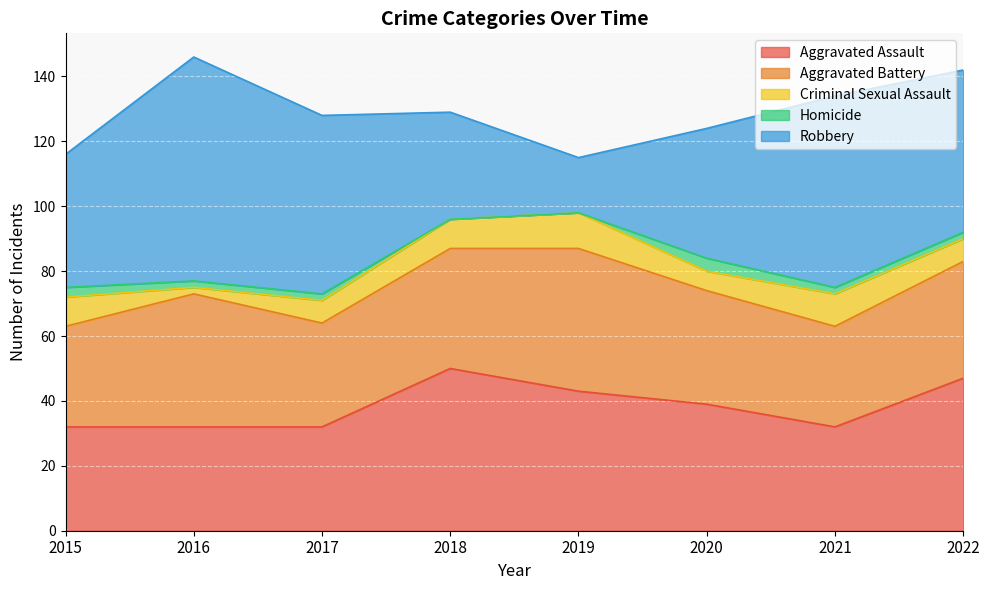

How many lines are shown in the chart?

5